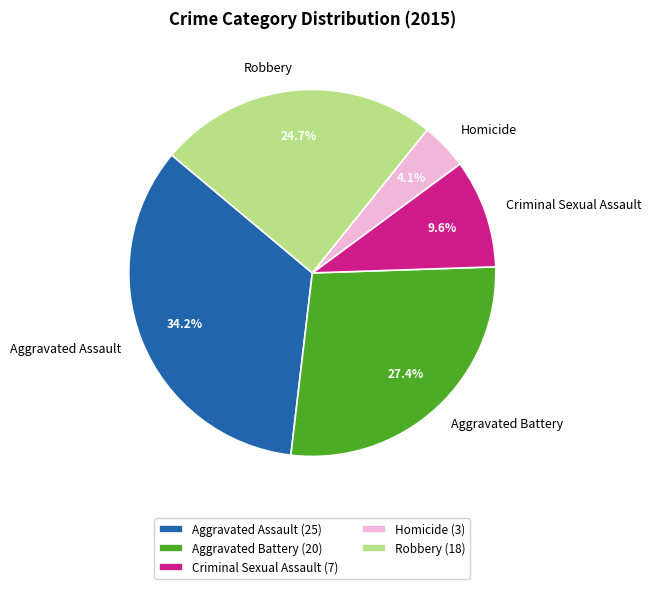

How many slices are in this pie chart?

5